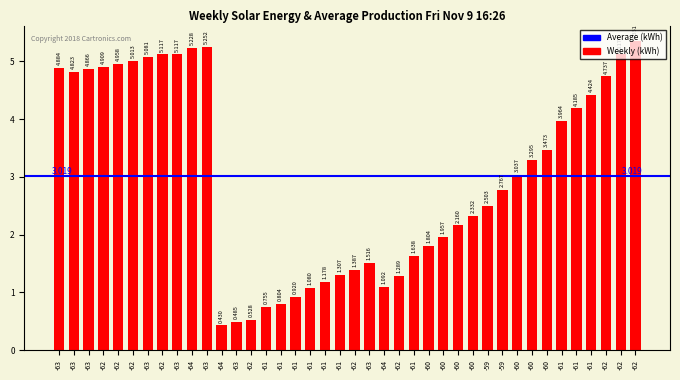

Rank the categories by value from highest to lowest.

-62, -63, -64, -62, -63, -62, -63, -62, -62, -62, -63, -63, -63, -62, -61, -61, -61, -60, -60, -60, -59, -59, -60, -60, -60, -60, -61, -63, -62, -61, -62, -61, -64, -61, -61, -61, -61, -62, -63, -64